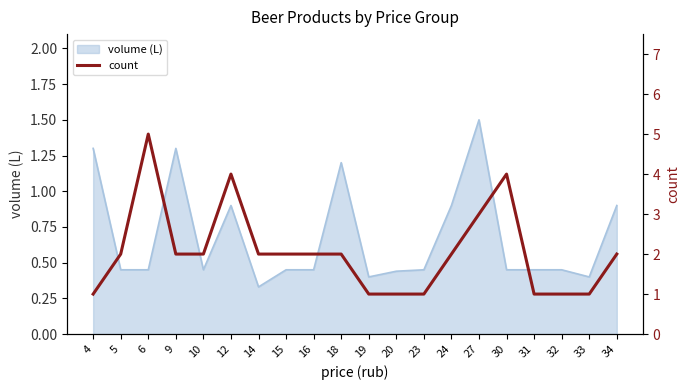

Reading left to right, transcribe all the data shown in this chart.

1	2	5	2	2	4	2	2	2	2	1	1	1	2	3	4	1	1	1	2